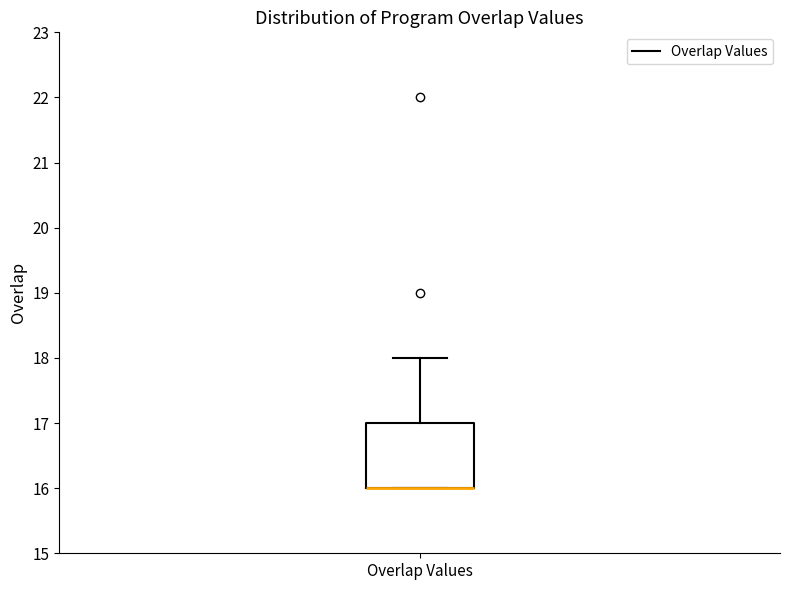

Read this box plot against the y-axis: the position of the median line, the range covered by the box, and the ends of both whiskers. The values are not printed on the chart, so give them approximately, as read against the axis.

median 16 (drawn on the box's lower edge), box 16 to 17, whiskers 16 to 18